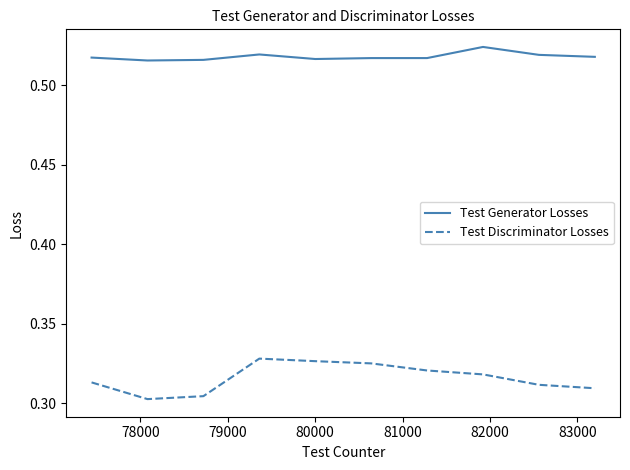

Which series has the largest total across all categories?

Test Generator Losses